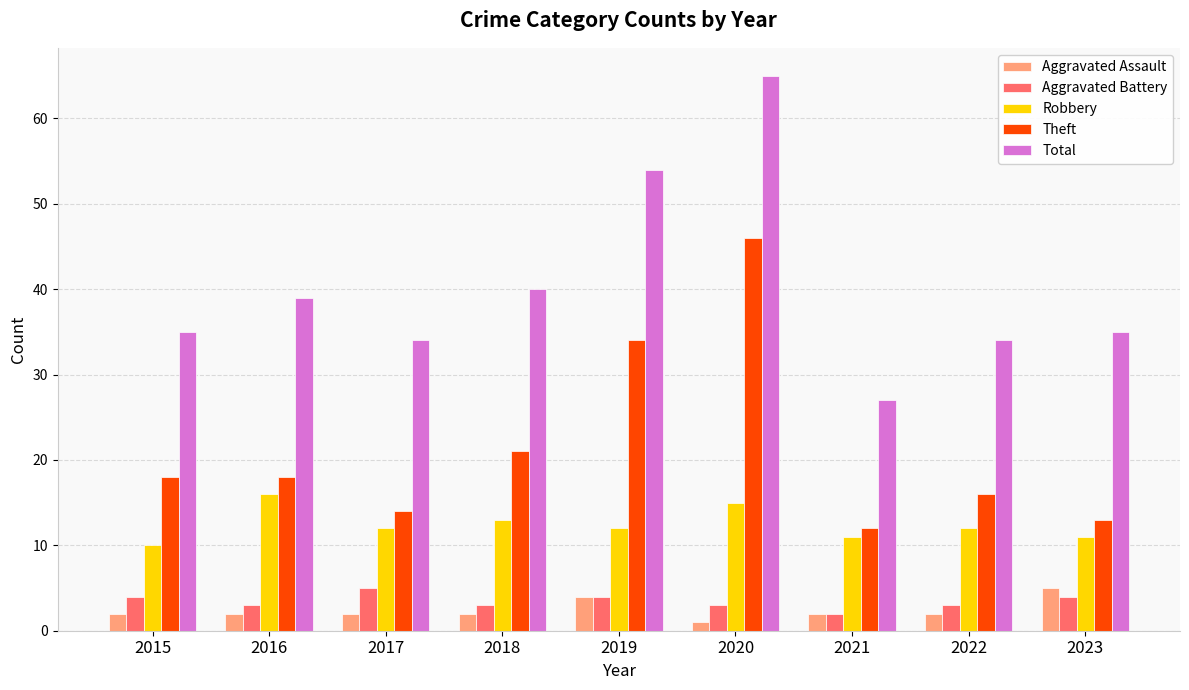

What are all the series names shown in the legend?

Aggravated Assault, Aggravated Battery, Robbery, Theft, Total